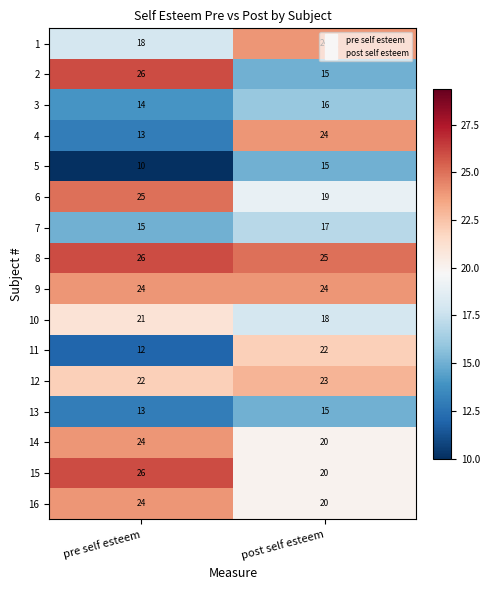

What is the difference between the highest and lowest values at post self esteem?

10